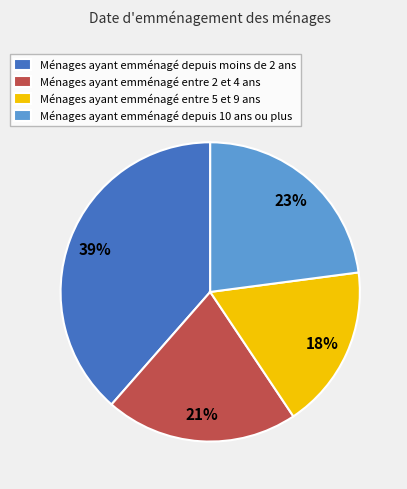

Count the number of slices in the pie.

4